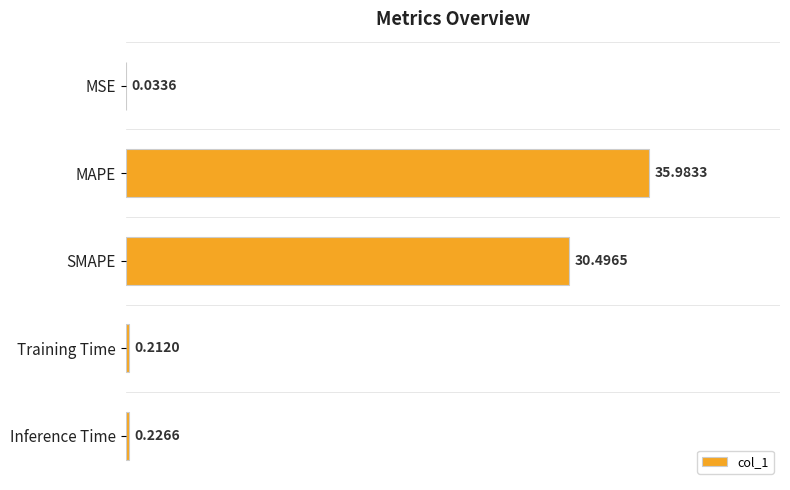

What is the sum of all values?

67.0